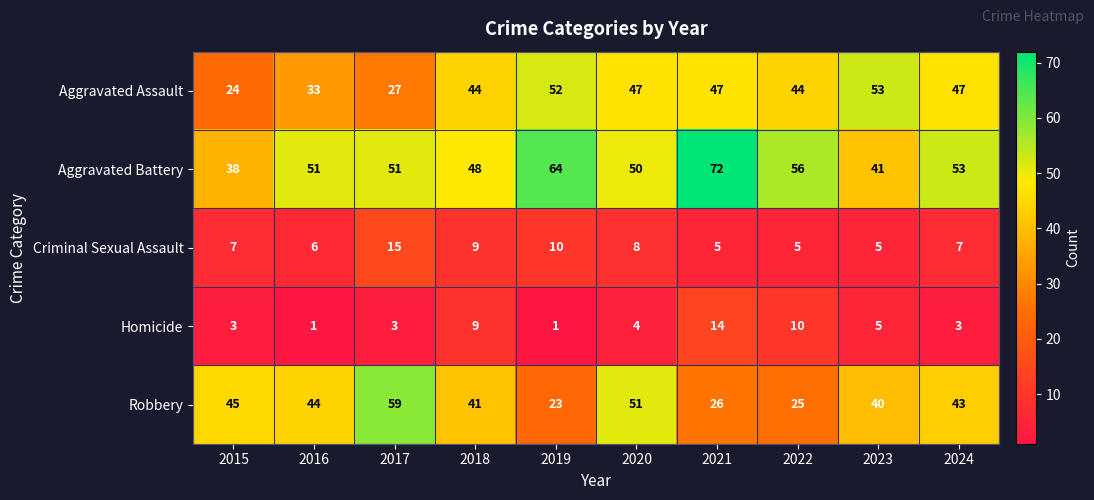

List the series in order of their peak value, lowest first.

Homicide, Criminal Sexual Assault, Aggravated Assault, Robbery, Aggravated Battery